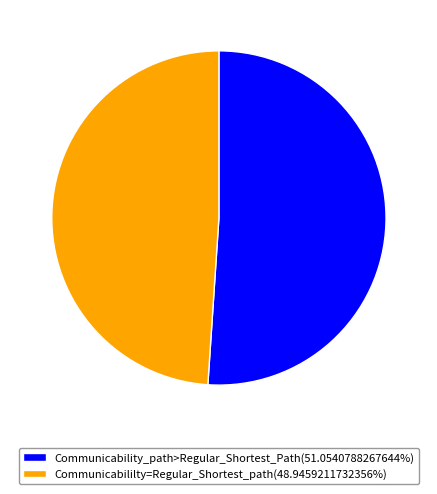

What is the ratio of the value at Communicability_path>Regular_Shortest_Path(51.0540788267644%) to the value at Communicabililty=Regular_Shortest_path(48.9459211732356%)?

1.0